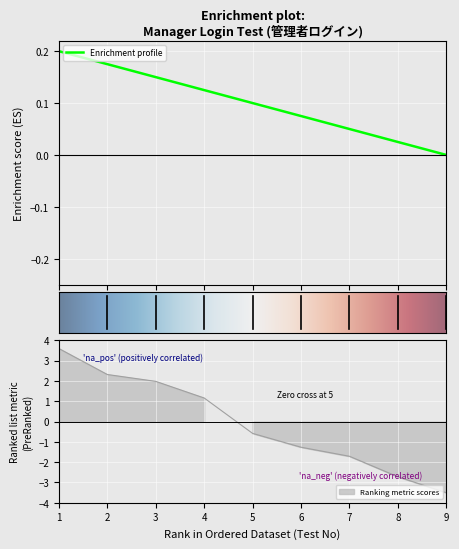

How many series are shown in this chart?

2